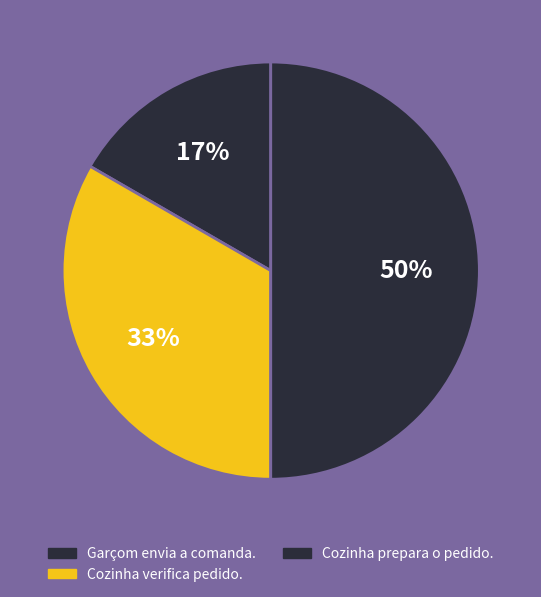

Between Garçom envia a comanda. and Cozinha verifica pedido., which is larger?

Cozinha verifica pedido.